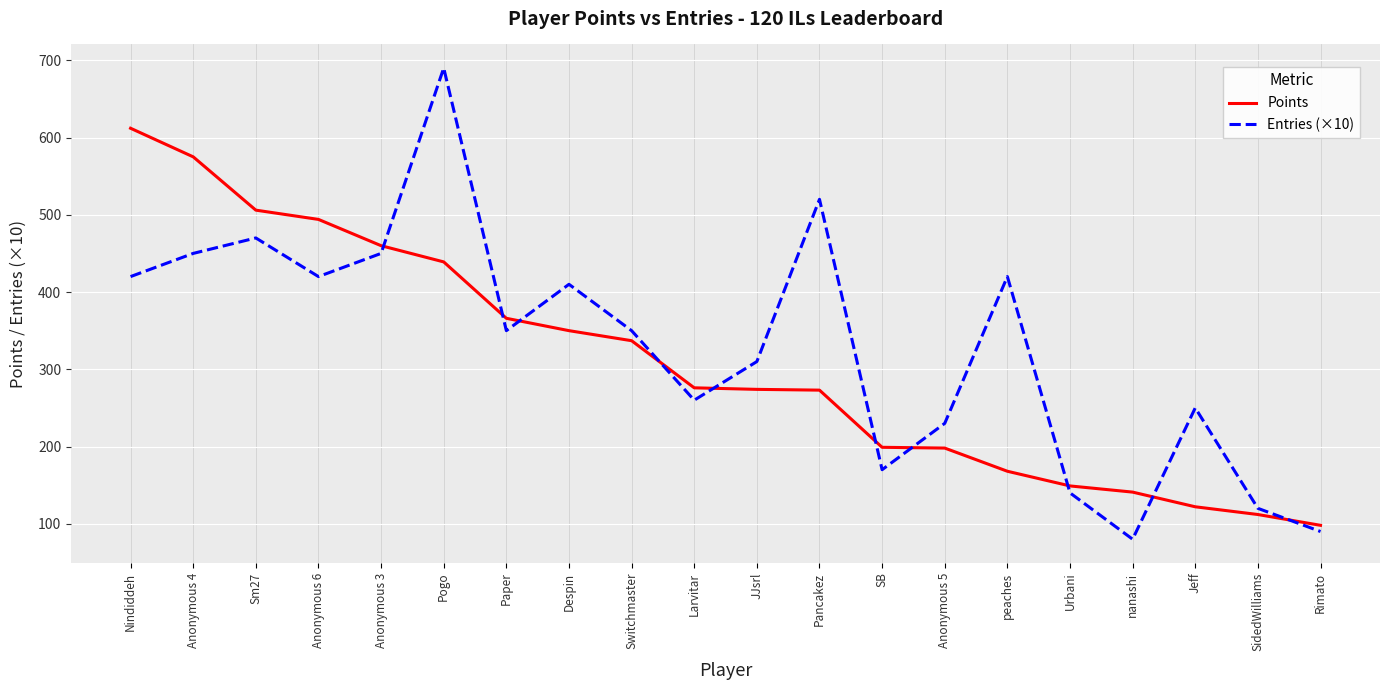

True or false: Entries (×10) has more than 1 points higher than both neighbors.

True